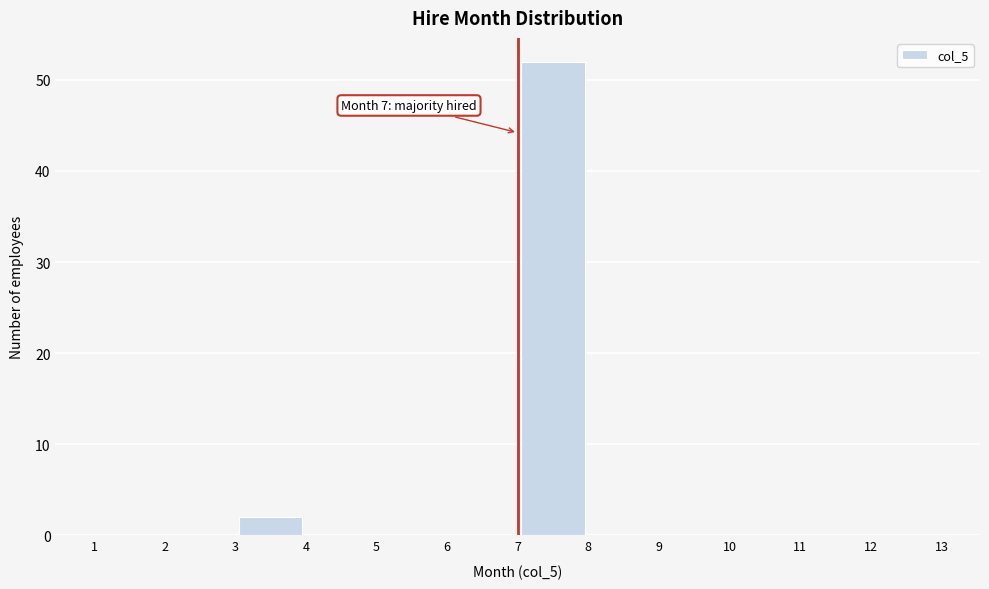

Which range on the x-axis has the tallest bar?

7 to 8